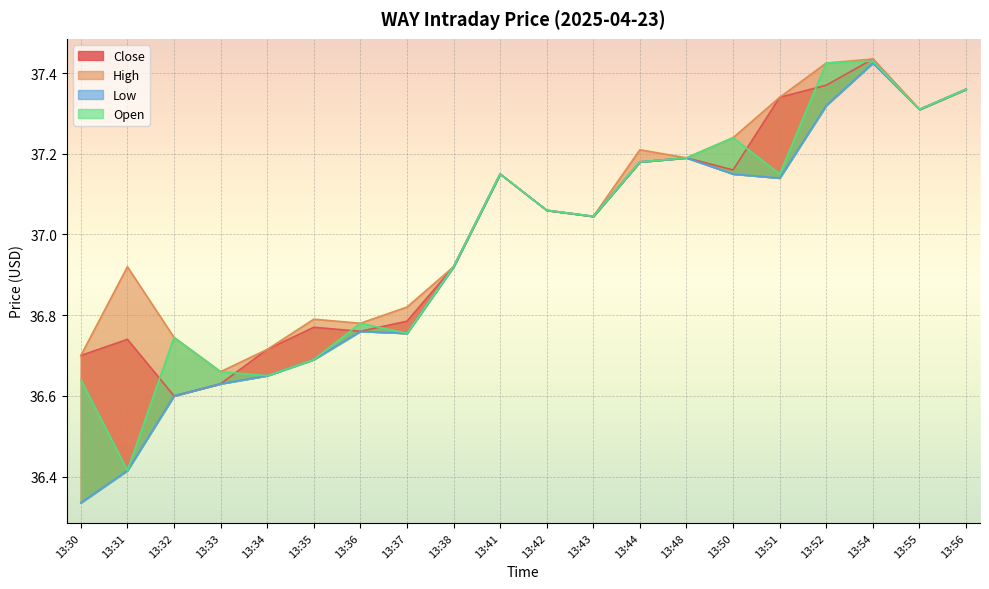

At which category is the sum across all series the highest?

13:54